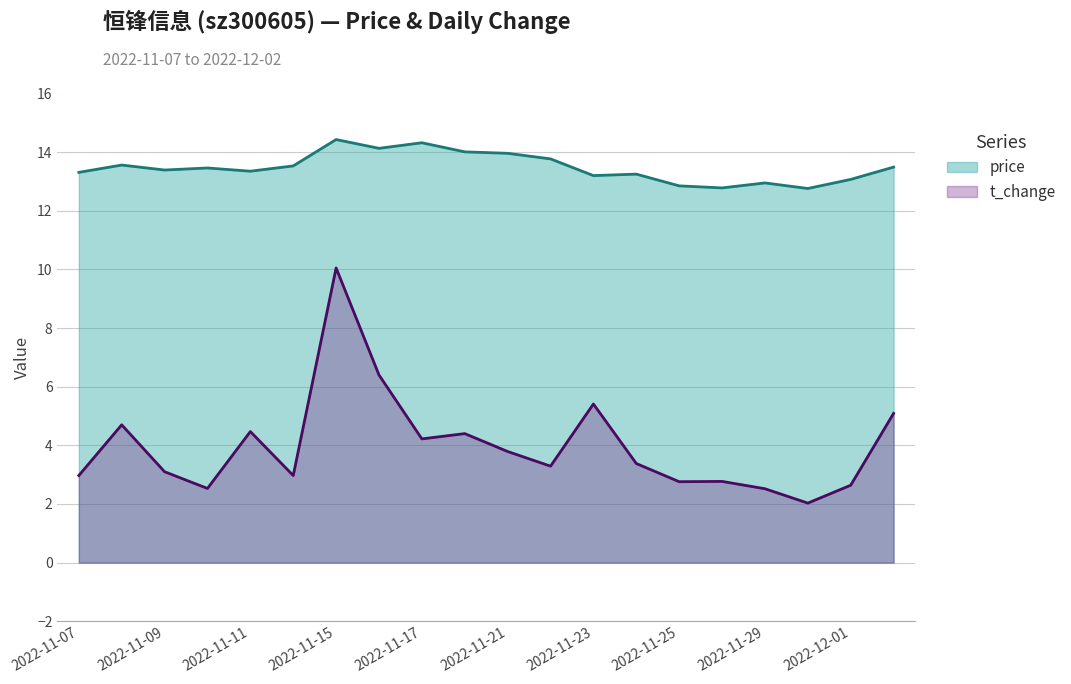

At which category is the sum across all series the highest?

2022-11-15